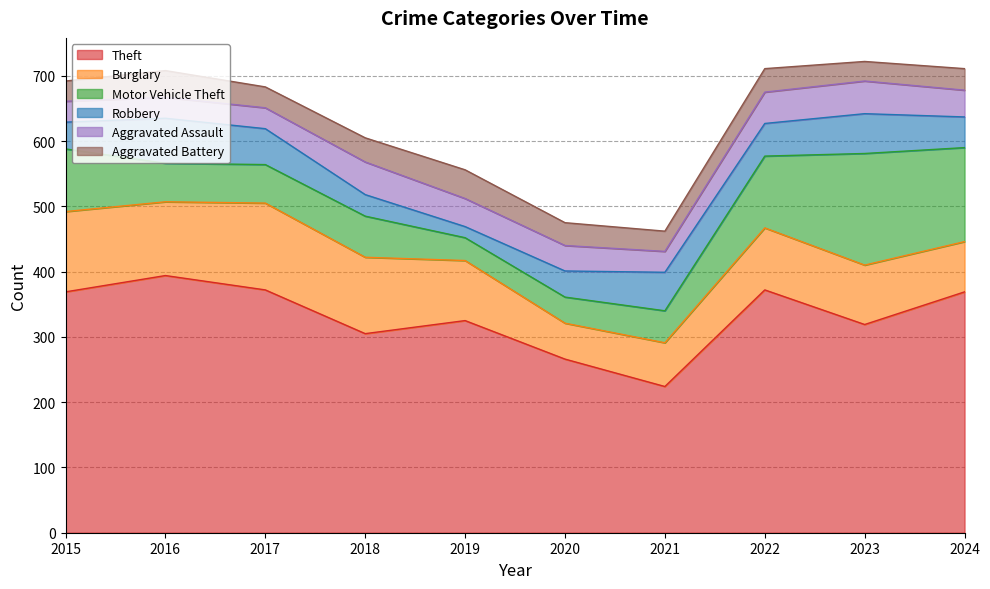

What is the spread (max minus min) of values at 2020?

231